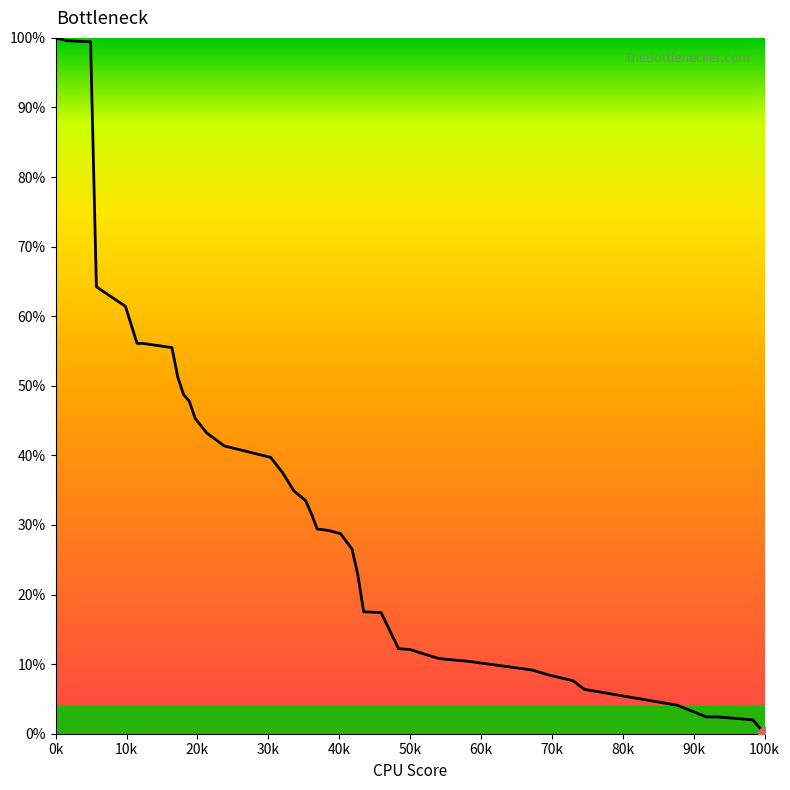

What is the difference between the maximum and second lowest values?

98.0